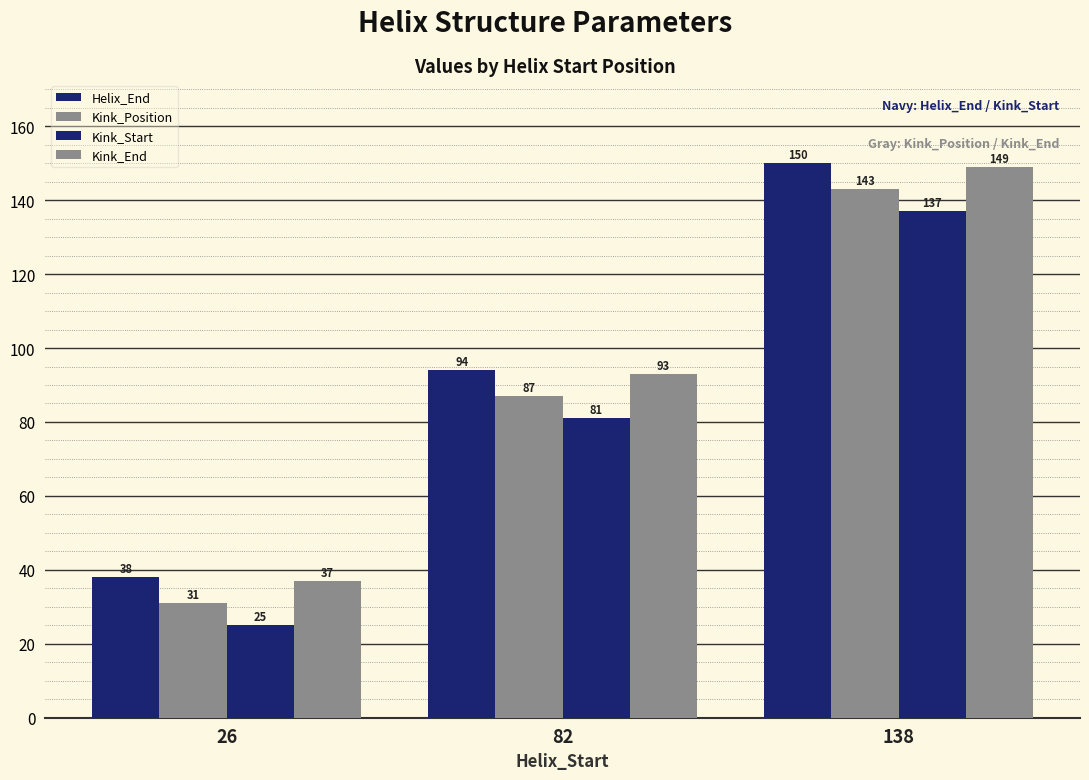

How many groups of bars are there?

3